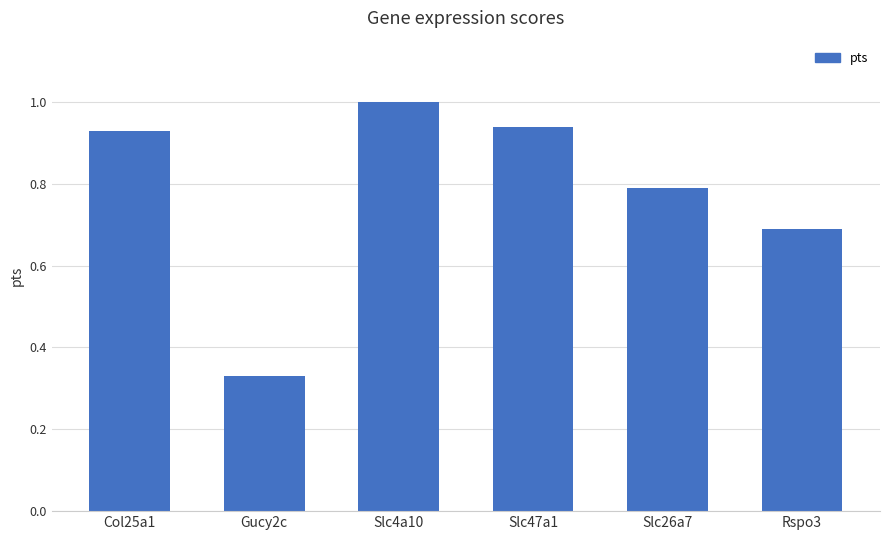

Which category has the highest value across all series?

Slc4a10